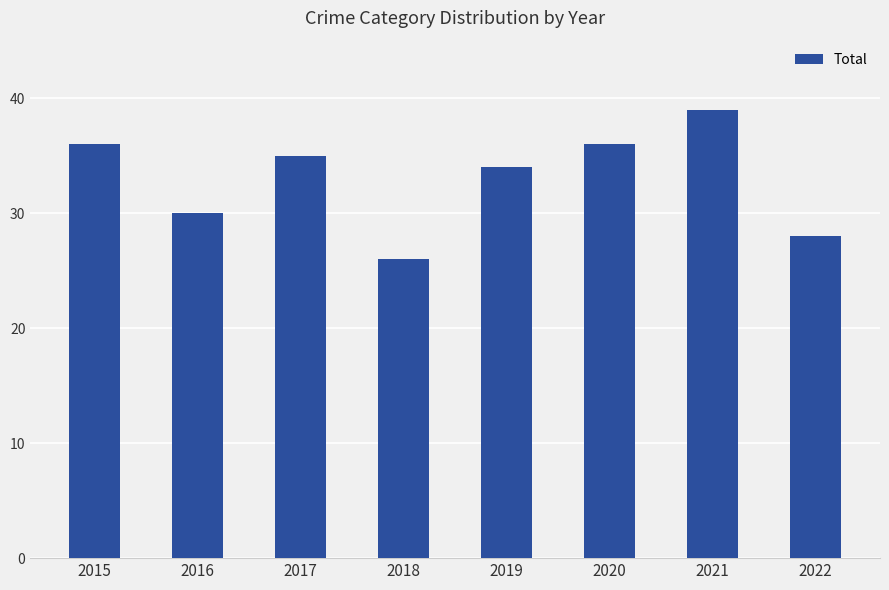

Reading left to right, extract all data points from this chart.

36	30	35	26	34	36	39	28